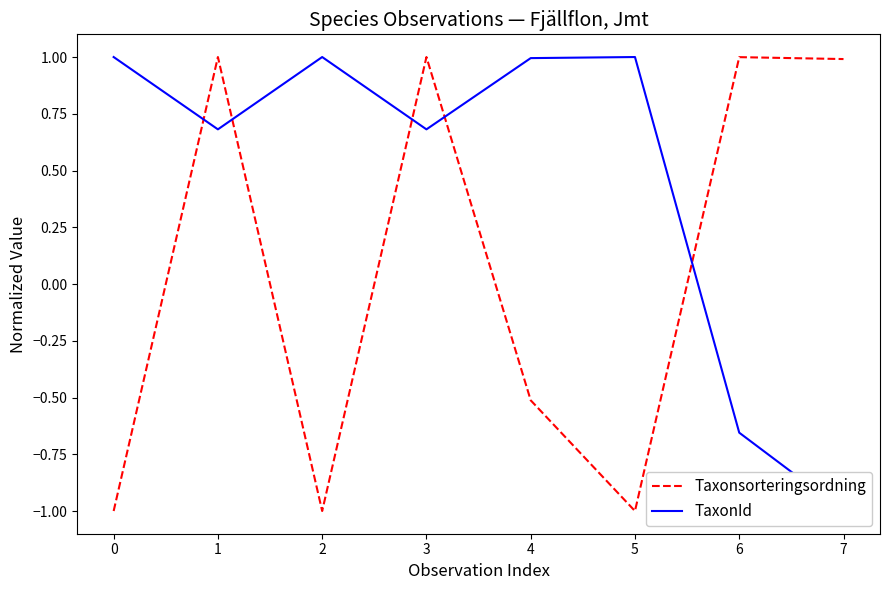

Is it true that Taxonsorteringsordning equals -1.0 at 0?

True